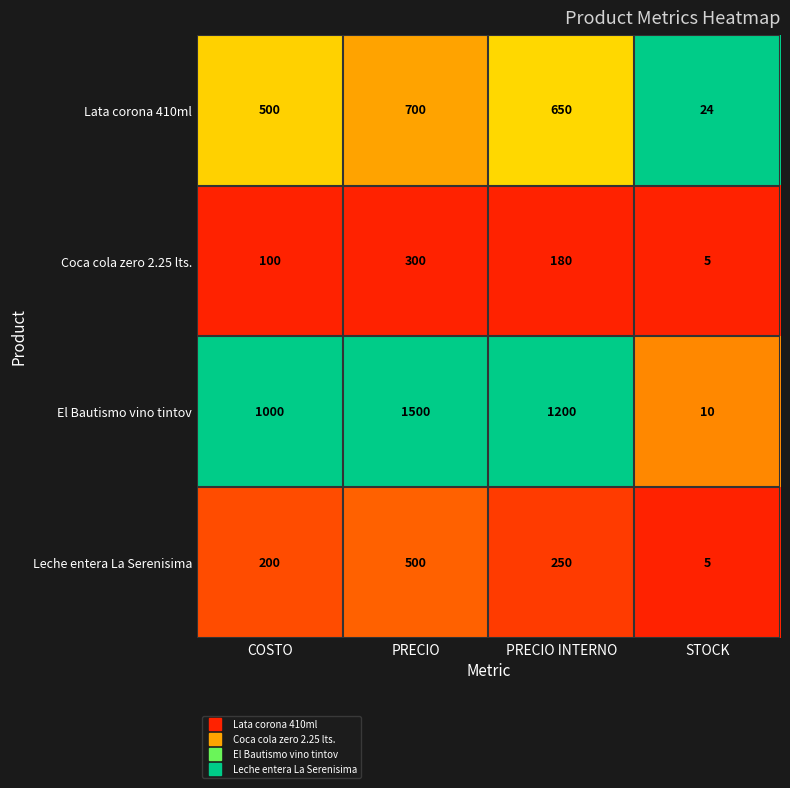

Reading left to right, list all the values displayed in this chart.

Lata corona 410ml: 500	700	650	24
Coca cola zero 2.25 lts.: 100	300	180	5
El Bautismo vino tintov: 1000	1500	1200	10
Leche entera La Serenisima: 200	500	250	5